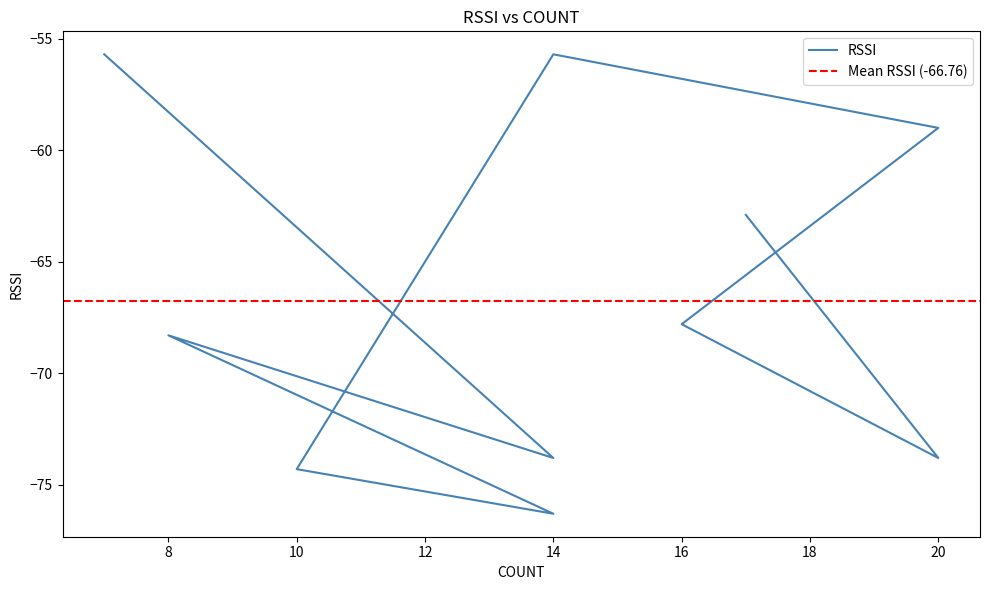

How many lines are shown in the chart?

1